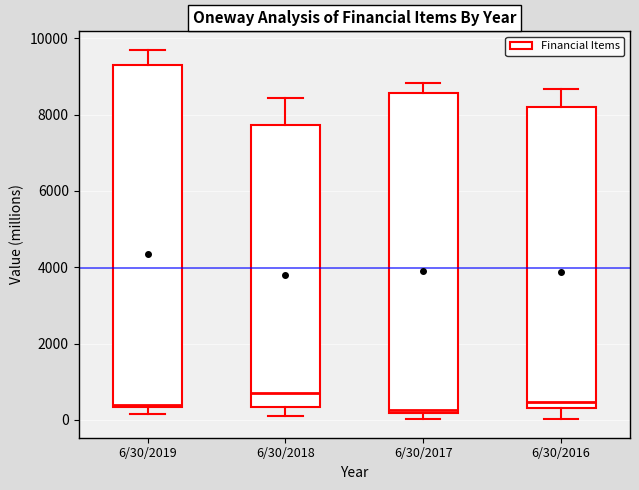

Which box's median line is the highest?

6/30/2018